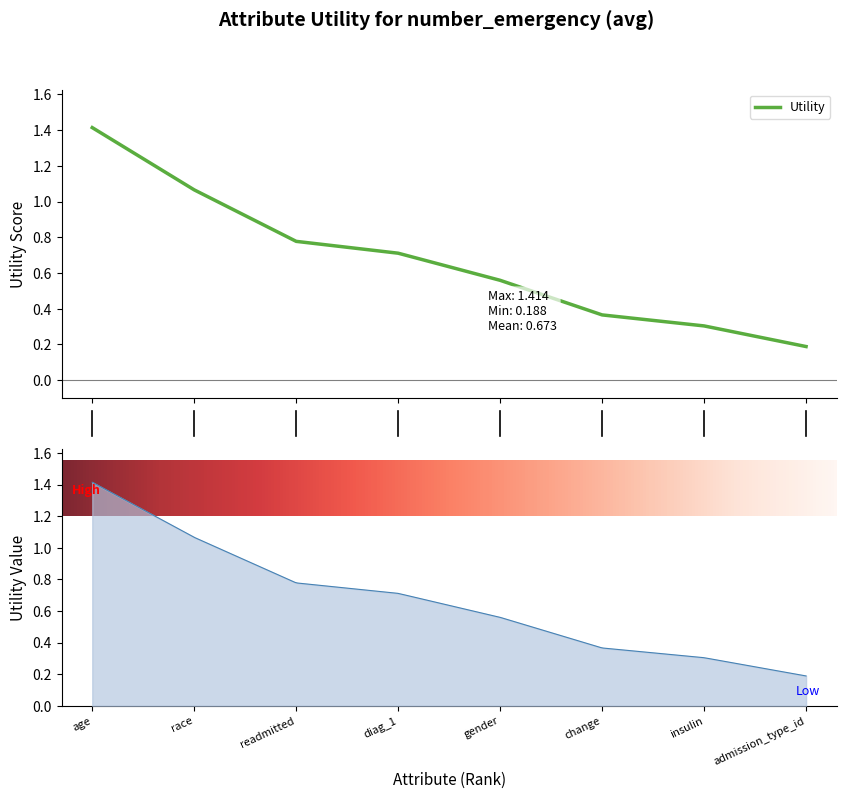

What is the approximate value at 2?

1.1